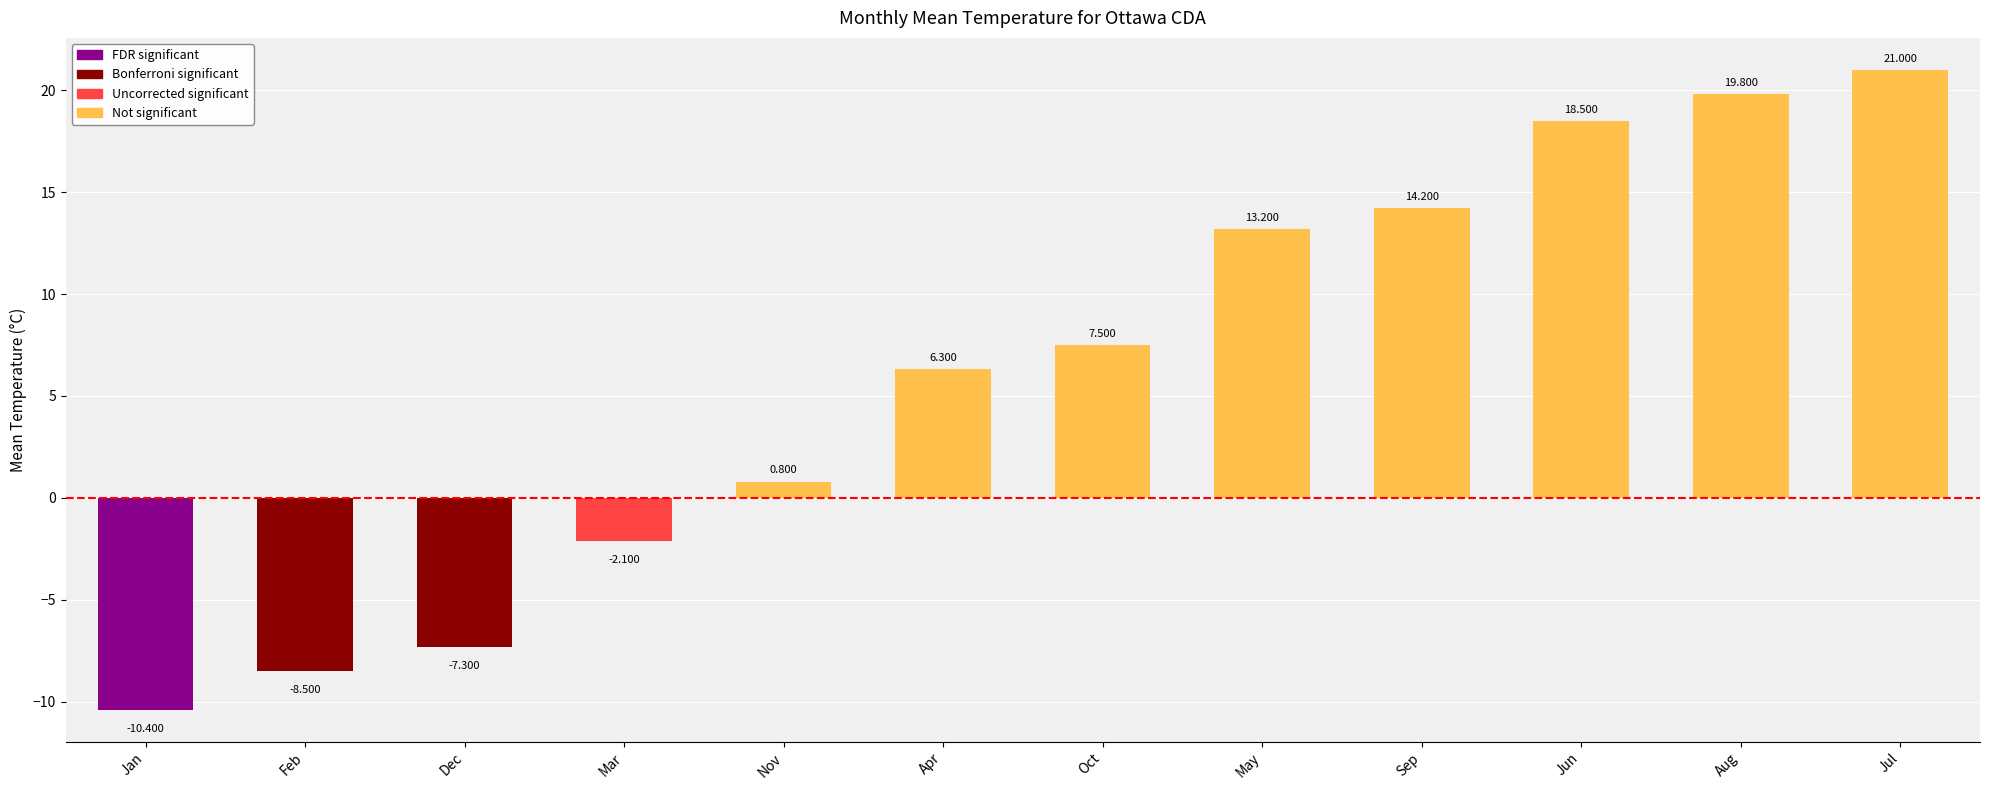

At which category does the chart reach its minimum across all series?

Jan